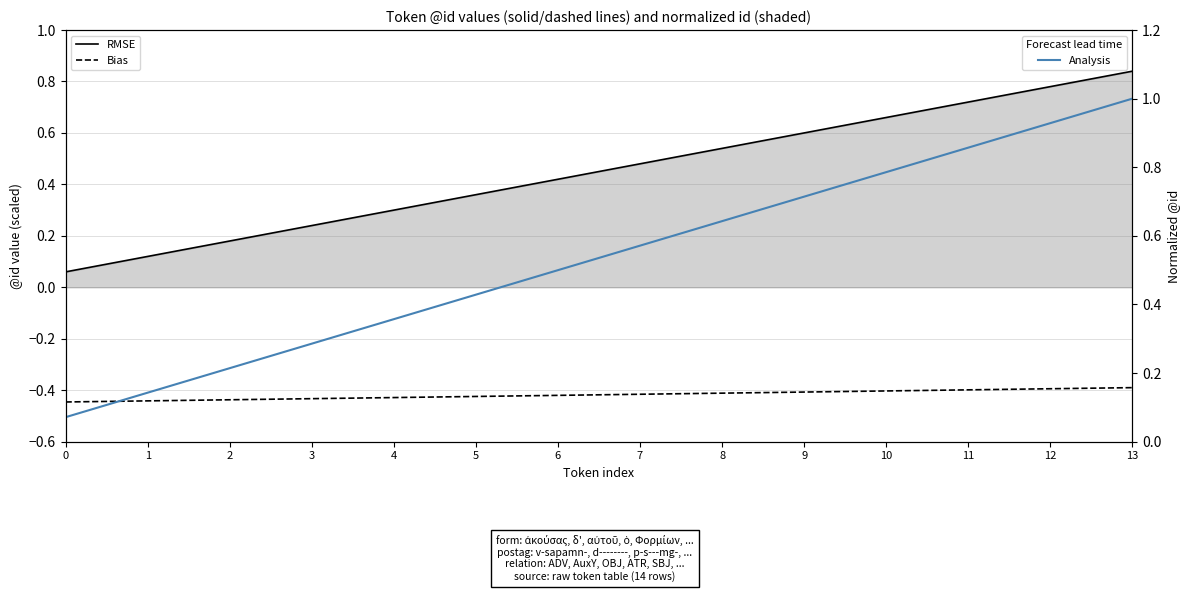

What is the spread (max minus min) of values at 7?

1.0